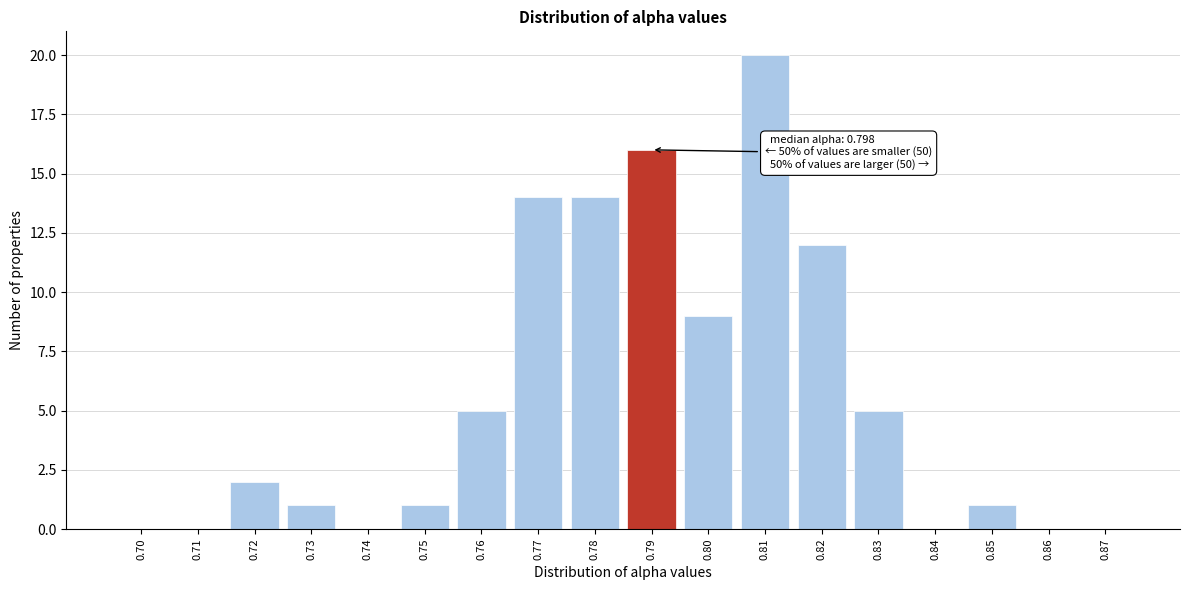

Reading left to right, what are all the values shown in this chart?

0.70=0	0.71=0	0.72=2	0.73=1	0.74=0	0.75=1	0.76=5	0.77=14	0.78=14	0.79=16	0.80=9	0.81=20	0.82=12	0.83=5	0.84=0	0.85=1	0.86=0	0.87=0